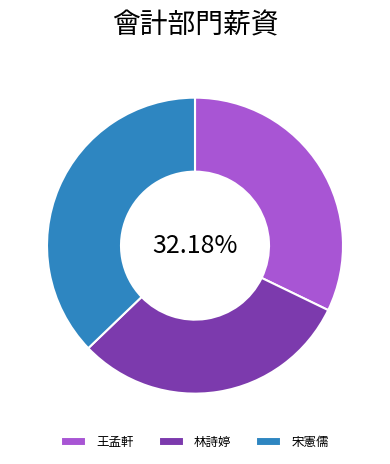

What is the largest slice in the pie chart?

宋憲儒